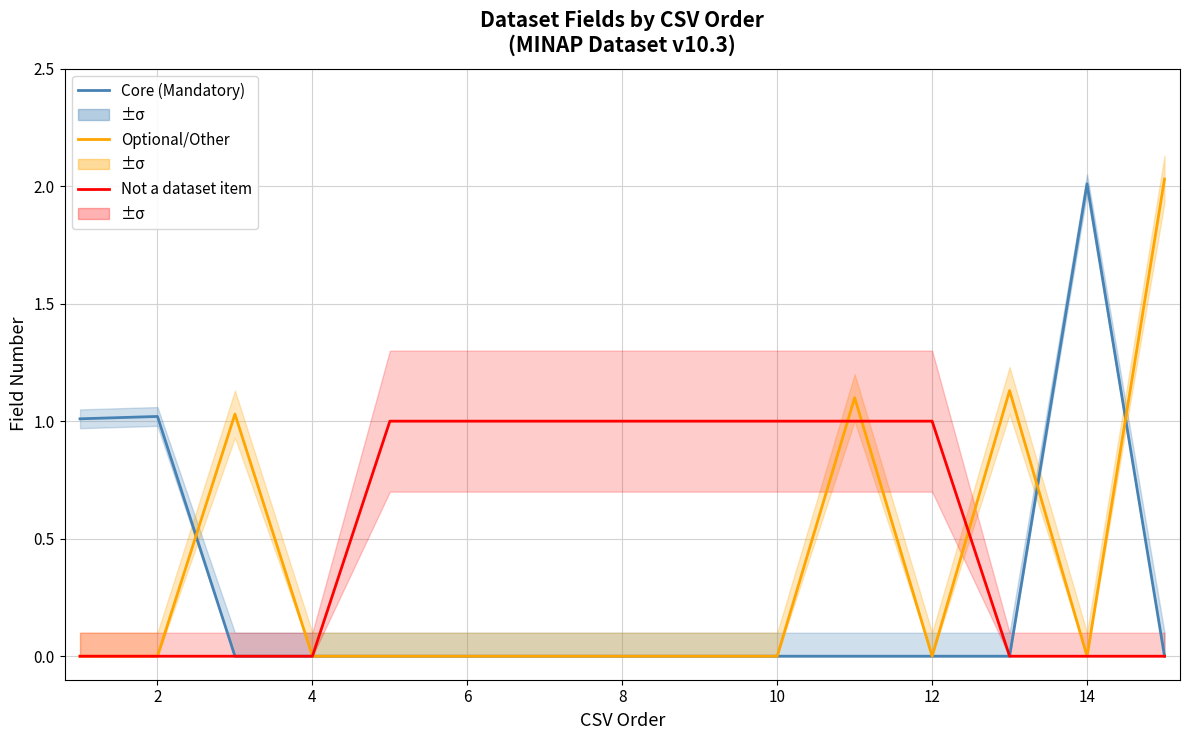

What is the sum of all Optional/Other values?

5.3